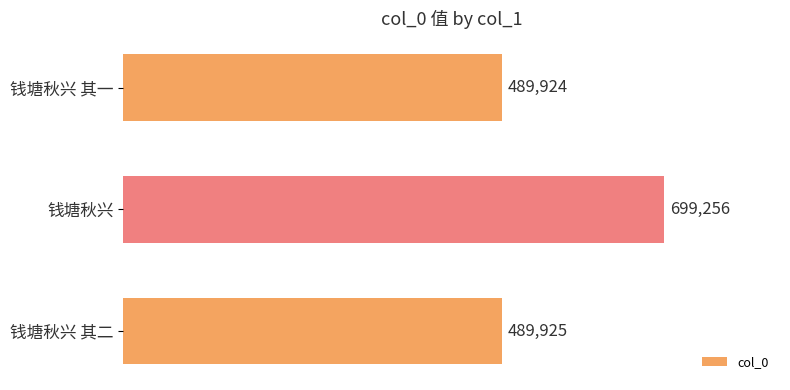

What is the average value?

559702